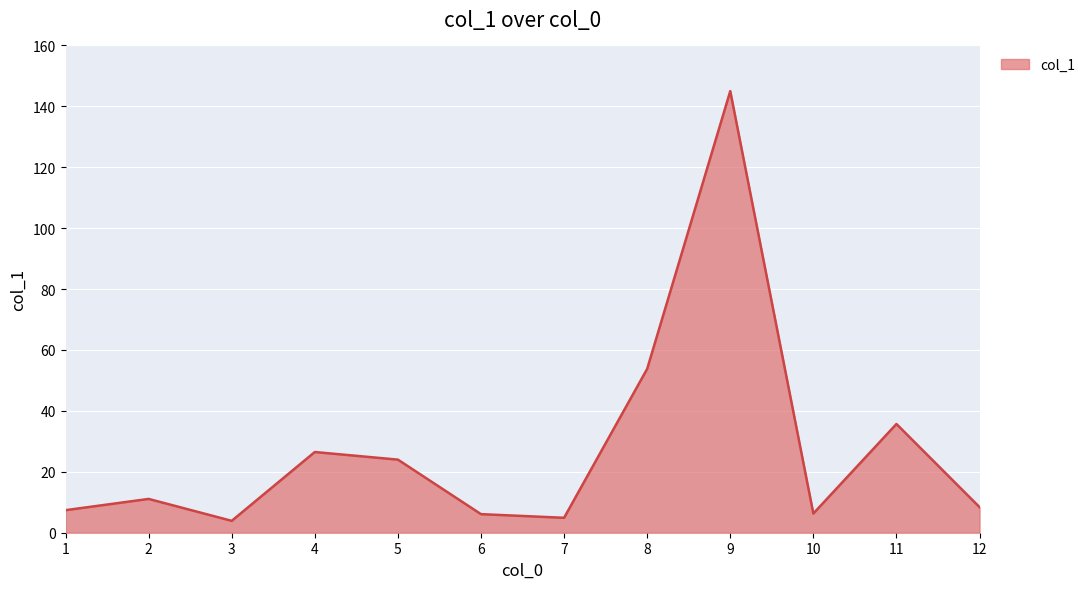

The value at 12 is 13.8. True or false?

False